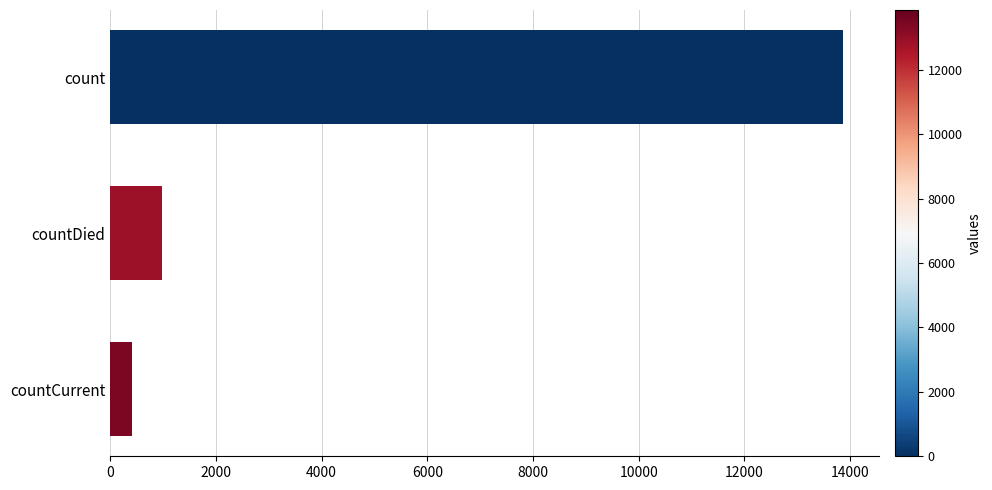

What is the change in value from countDied to countCurrent?

-578